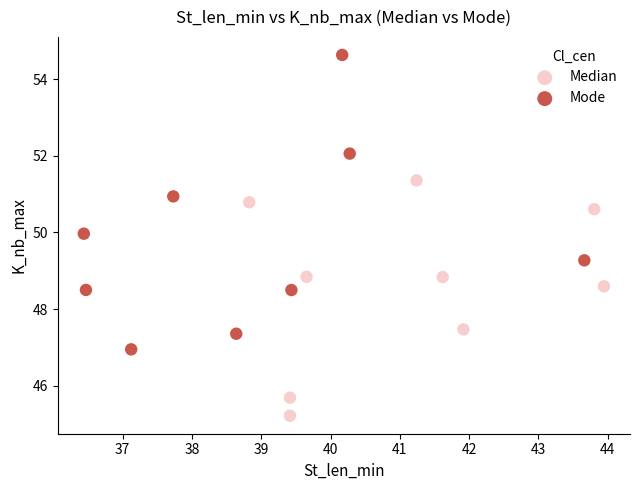

Which series reaches the maximum Y coordinate?

Mode